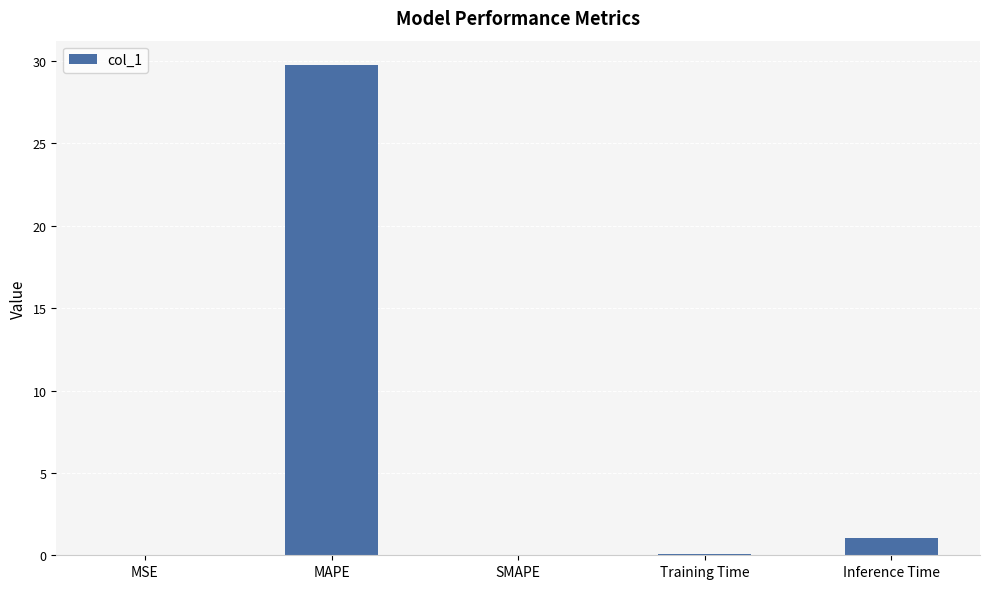

Between Inference Time and Training Time, which is larger?

Inference Time